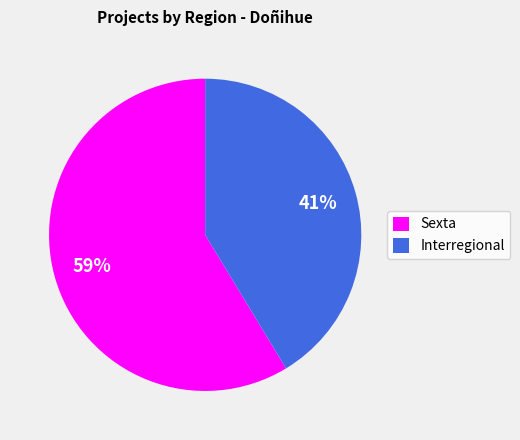

Does any single category account for the majority?

Yes